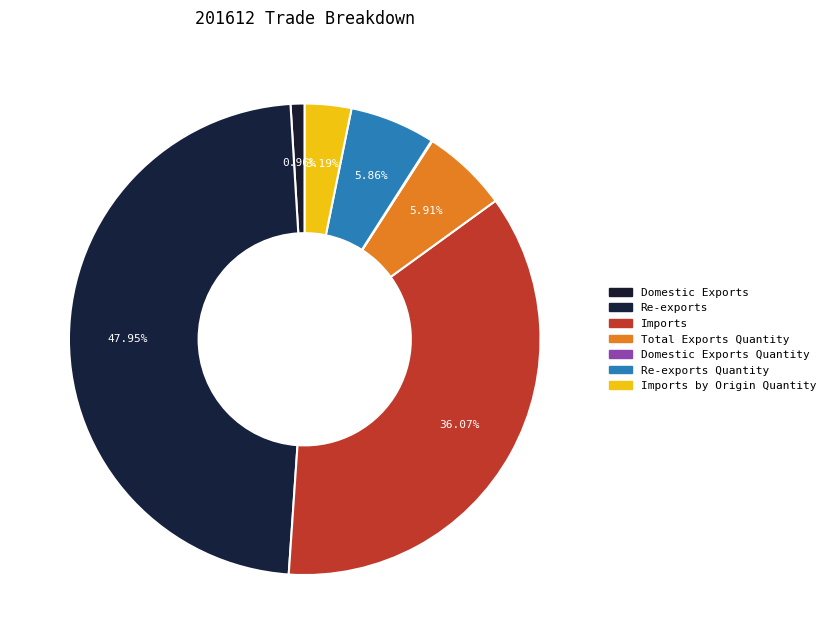

The Imports by Origin Quantity slice represents 3% of the pie. True or false?

True